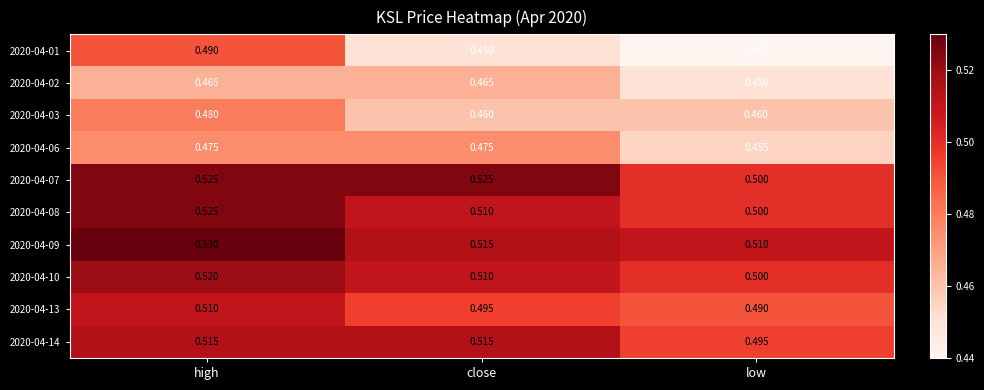

At which category does the chart reach its minimum across all series?

low